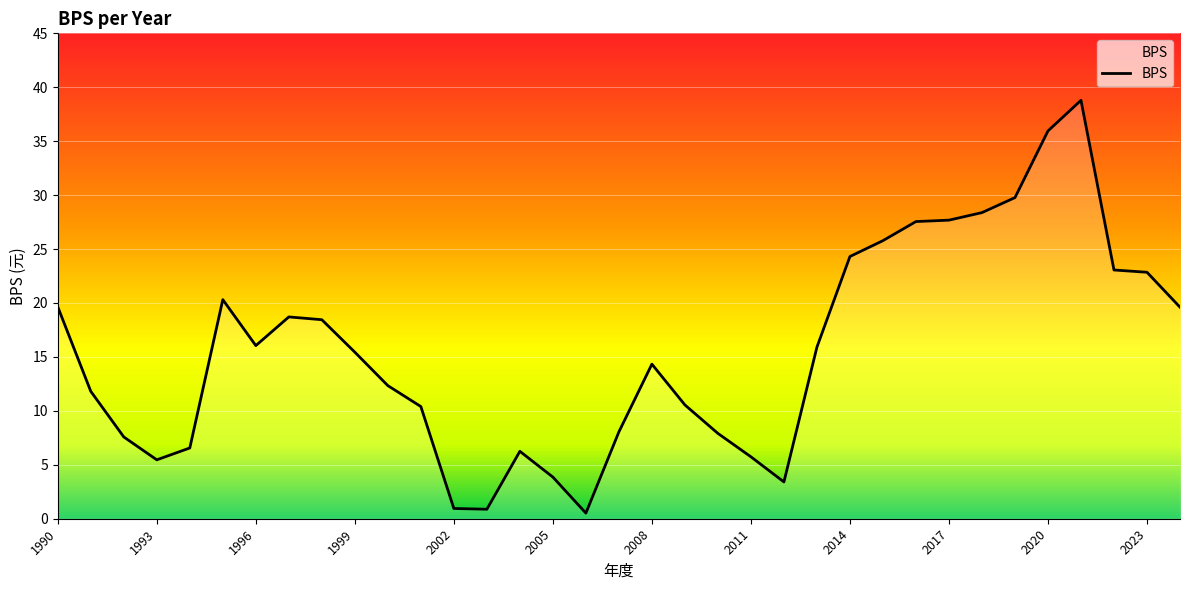

What is the smallest value displayed?

0.5